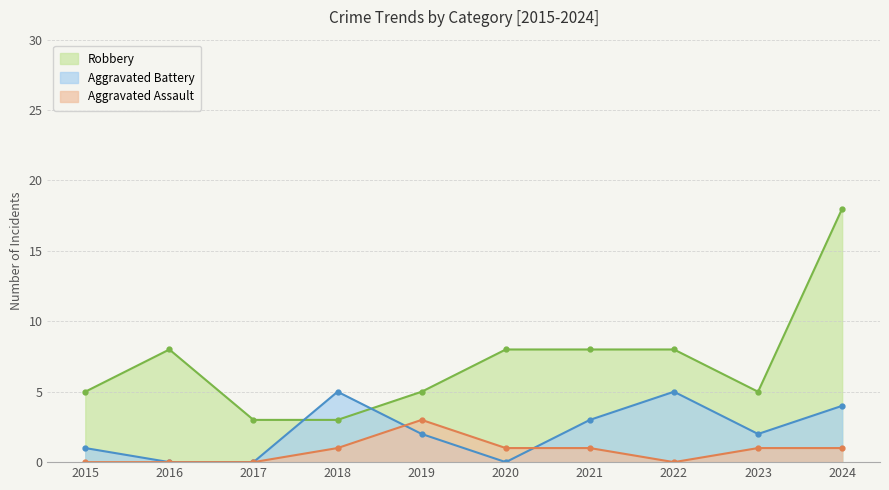

At which category is the sum across all series the highest?

2024